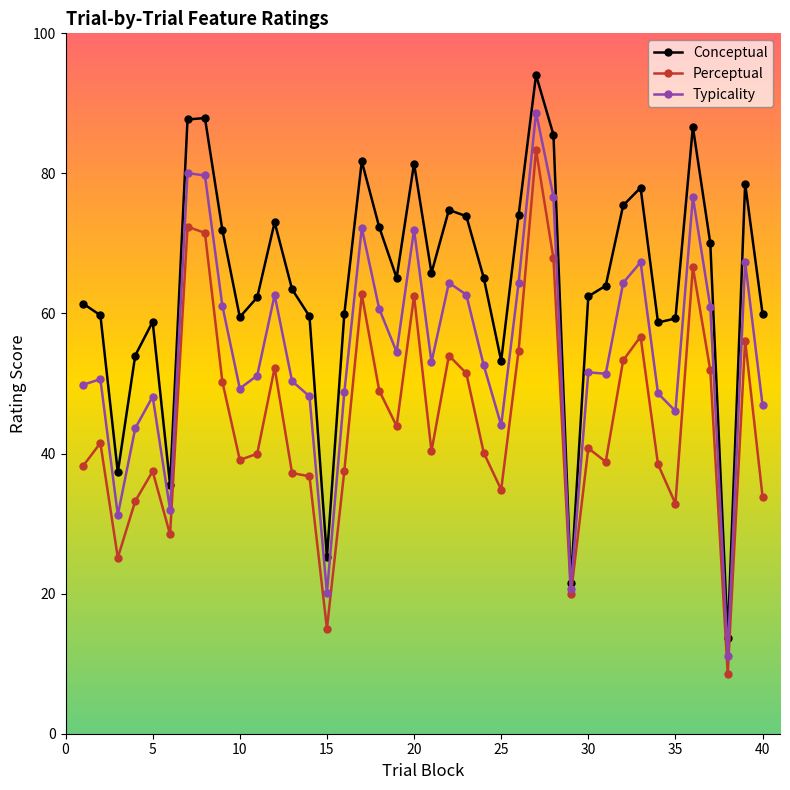

What are all the series names shown in the legend?

Conceptual, Perceptual, Typicality